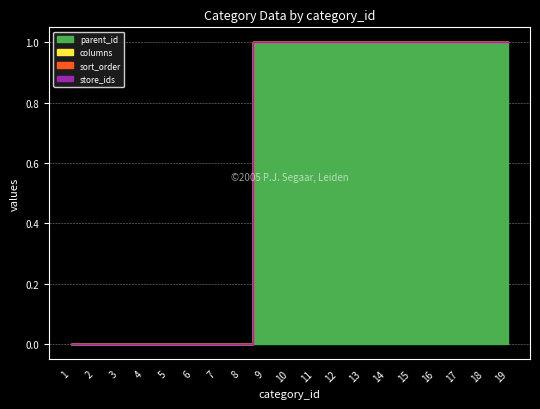

True or false: store_ids and sort_order cross at least once.

False